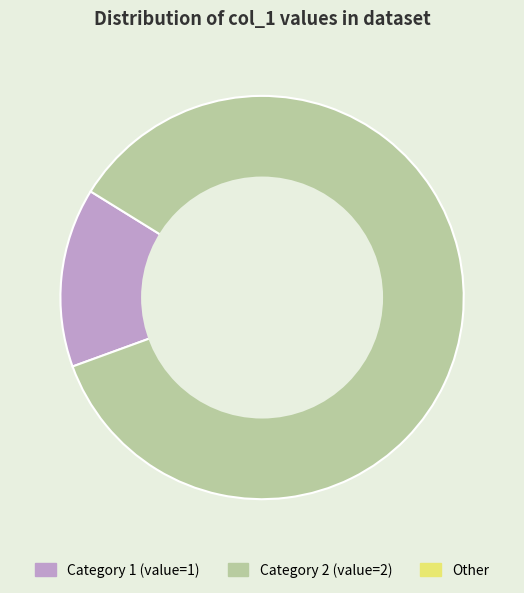

Is there a majority slice in this chart?

Yes